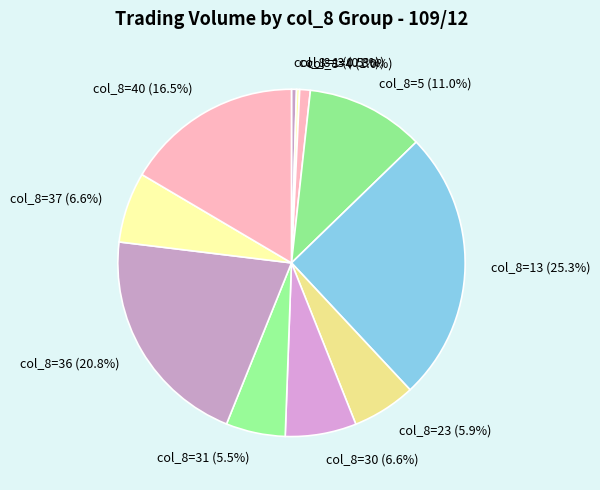

Do col_8=36 (20.8%) and col_8=13 (25.3%) together represent more than half of the pie?

No